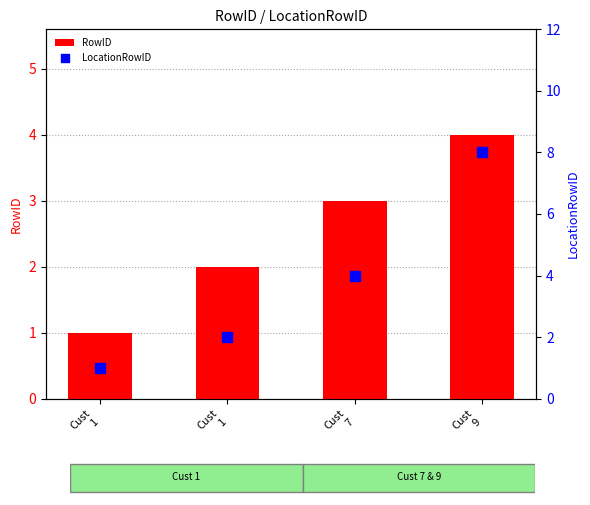

Which series reaches the minimum Y coordinate?

RowID